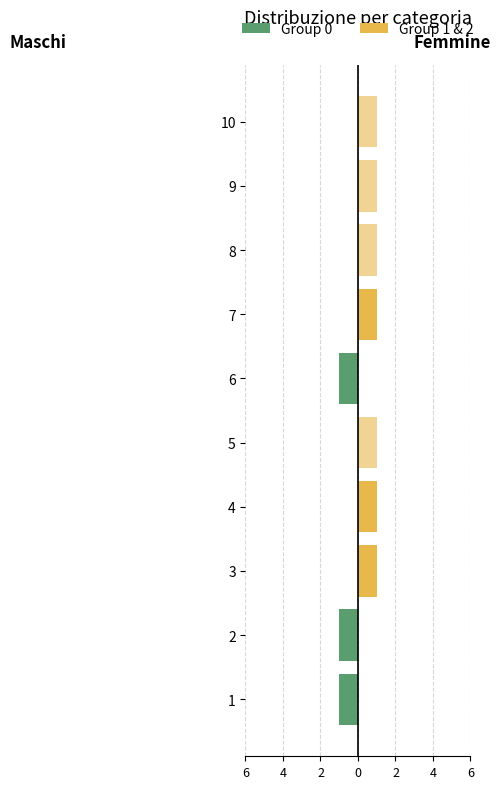

True or false: 0 has a value of 0 at 9.

True